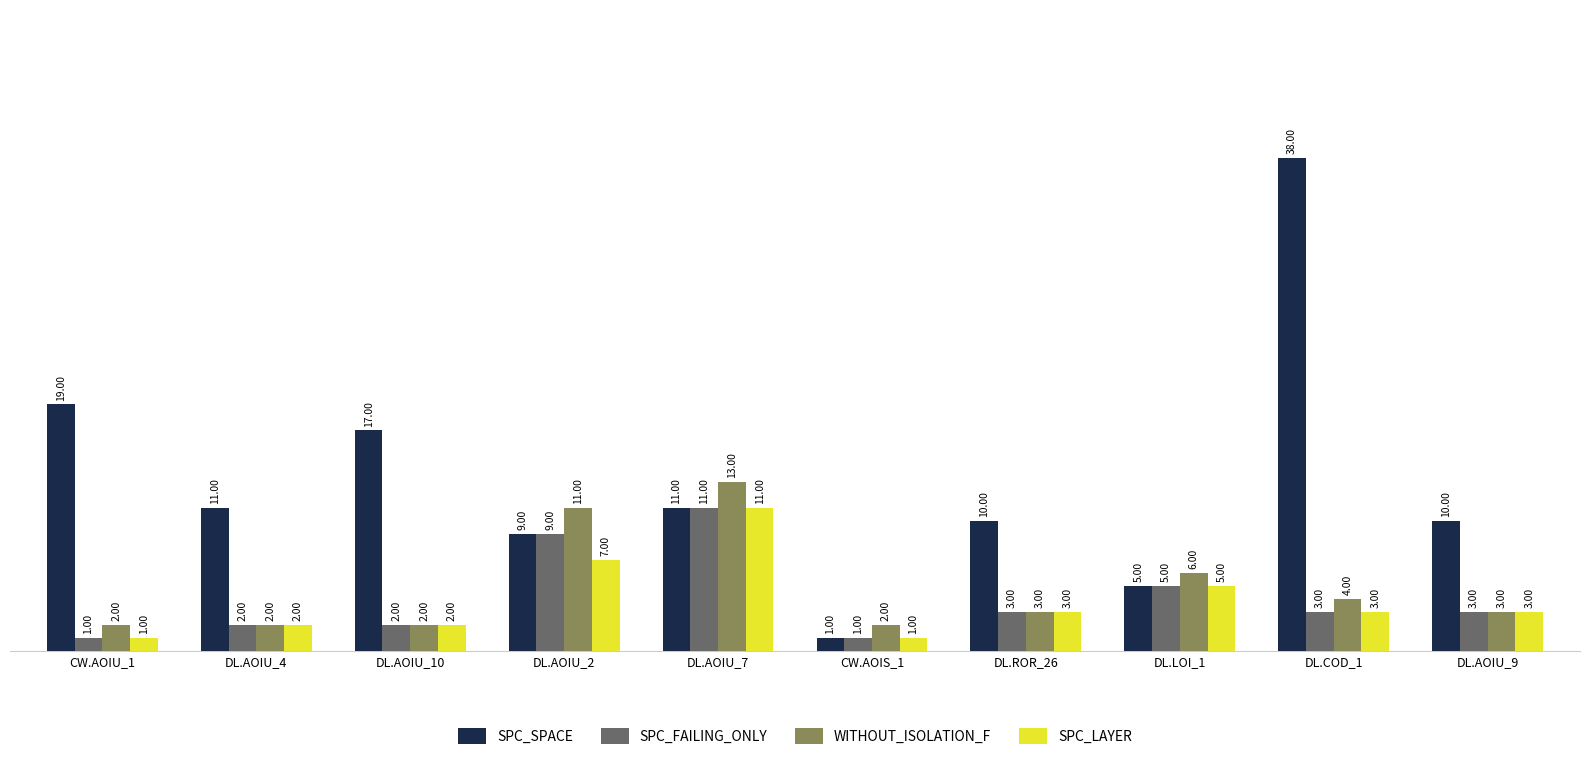

Reading left to right, what are all the values shown in this chart?

SPC_SPACE: 19	11	17	9	11	1	10	5	38	10
SPC_FAILING_ONLY: 1	2	2	9	11	1	3	5	3	3
WITHOUT_ISOLATION_F: 2	2	2	11	13	2	3	6	4	3
SPC_LAYER: 1	2	2	7	11	1	3	5	3	3